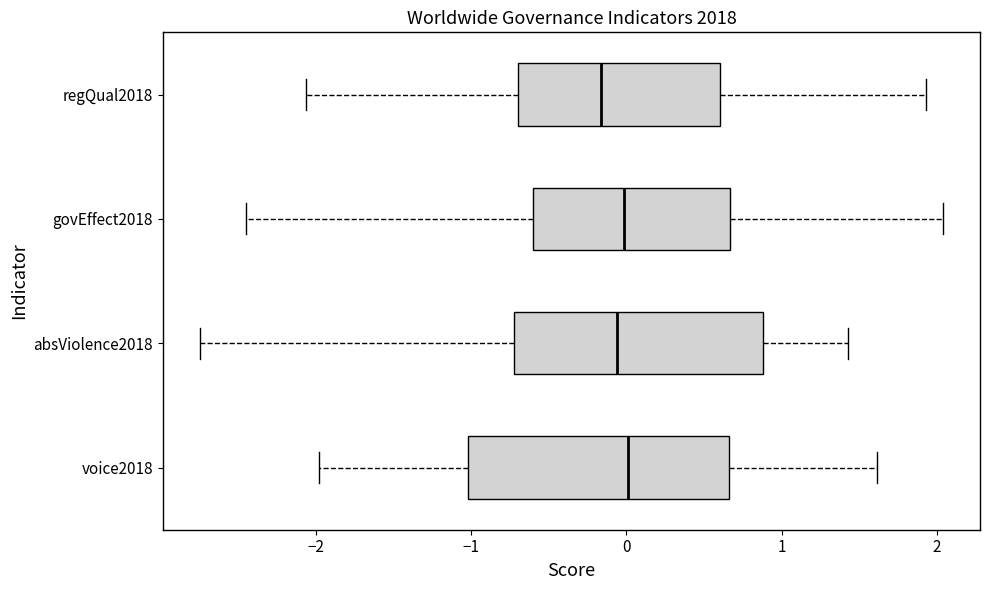

Reading bottom to top, transcribe this box plot: for each box, give where its median line is, the range the box spans, and where its two whiskers end, as read against the x-axis. The values are not printed on the chart, so give them approximately, as read against the axis.

voice2018: median 0.0, box -1.0 to 0.7, whiskers -2.0 to 1.6
absViolence2018: median -0.1, box -0.7 to 0.9, whiskers -2.7 to 1.4
govEffect2018: median 0.0, box -0.6 to 0.7, whiskers -2.4 to 2.0
regQual2018: median -0.2, box -0.7 to 0.6, whiskers -2.1 to 1.9